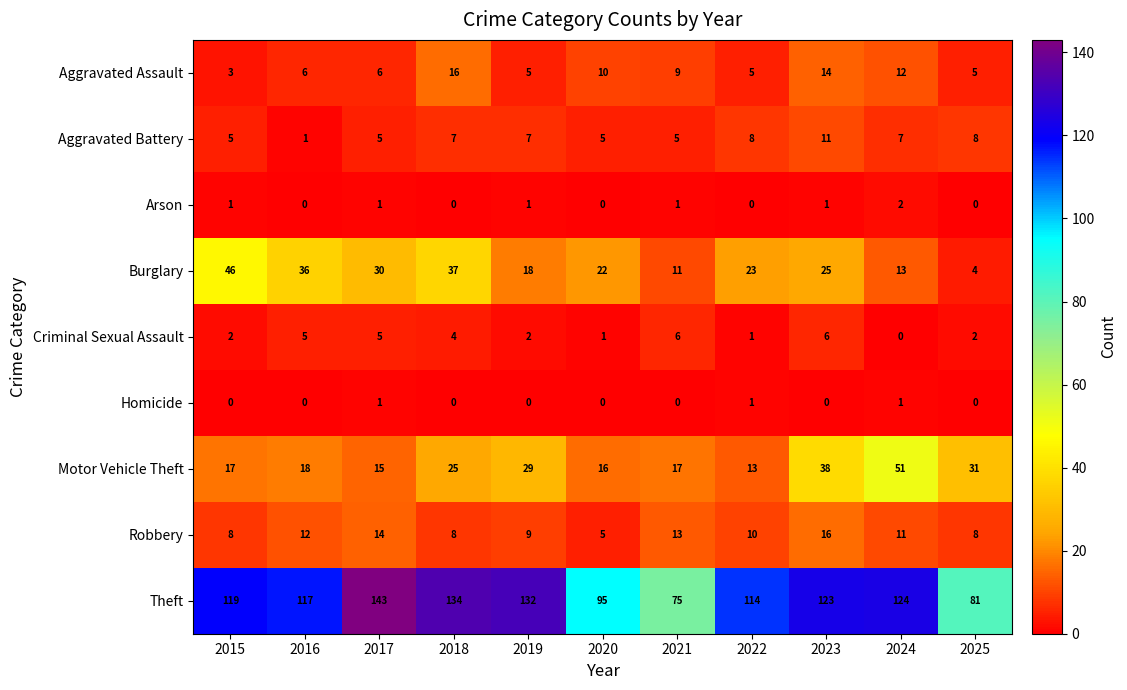

How many series are shown in this chart?

9